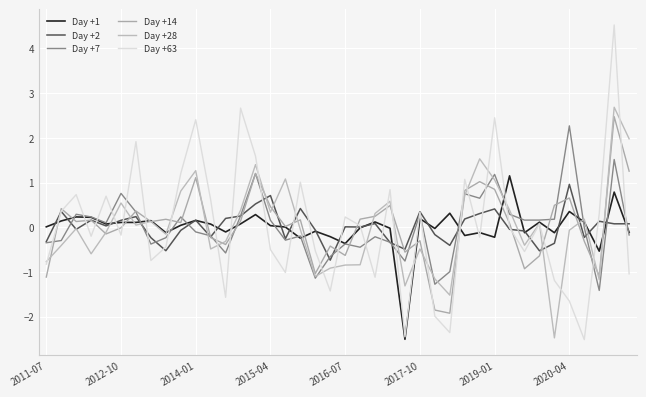

Is this an area chart (filled region under the line)?

No